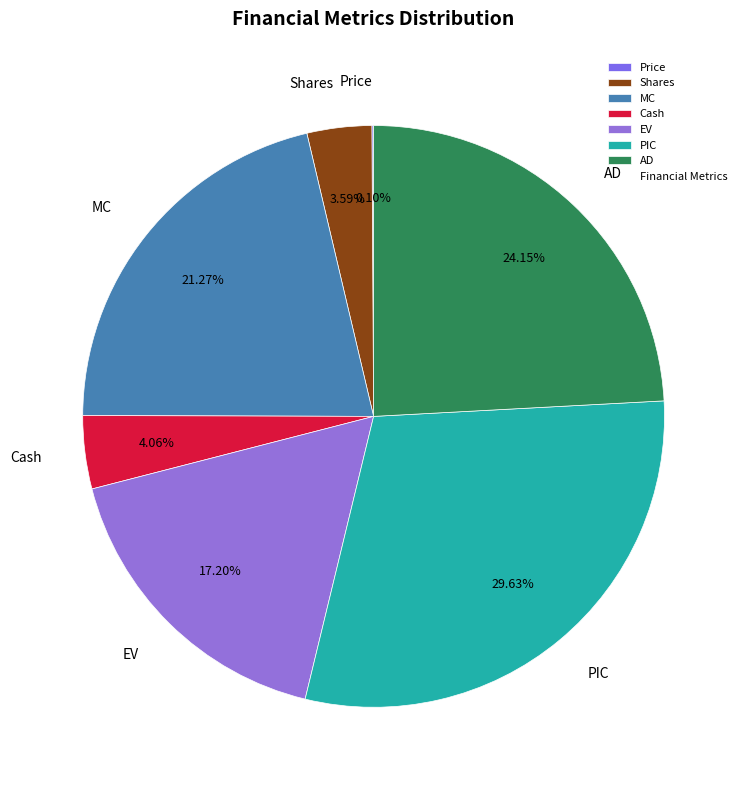

To the nearest percent, what is the combined percentage of MC and PIC?

51%